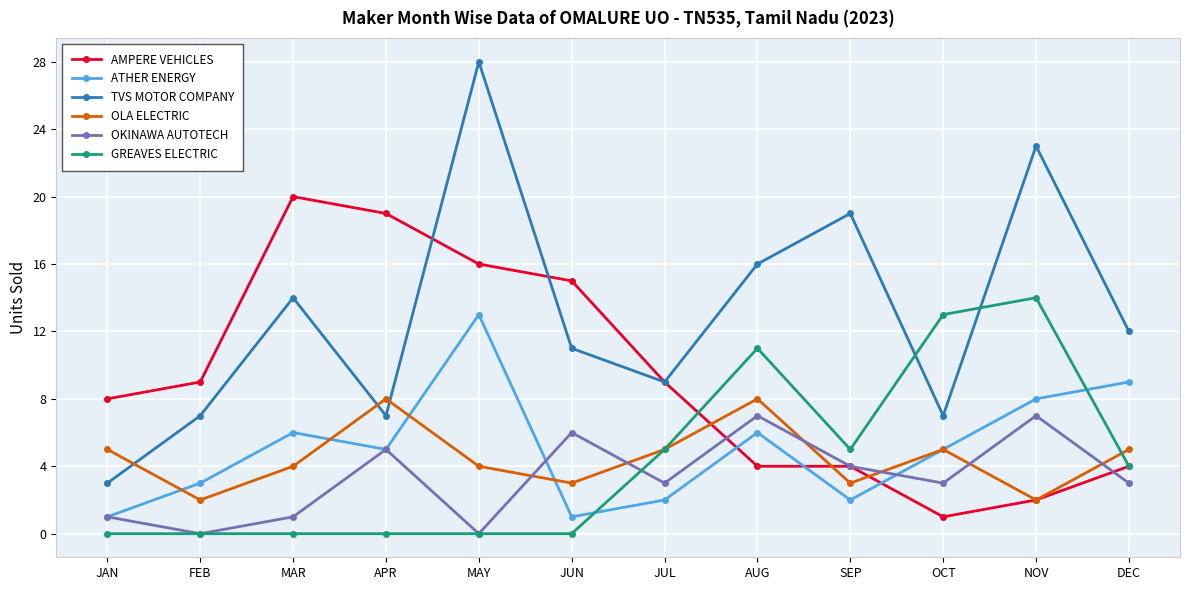

What are all the series names shown in the legend?

AMPERE VEHICLES, ATHER ENERGY, TVS MOTOR COMPANY, OLA ELECTRIC, OKINAWA AUTOTECH, GREAVES ELECTRIC